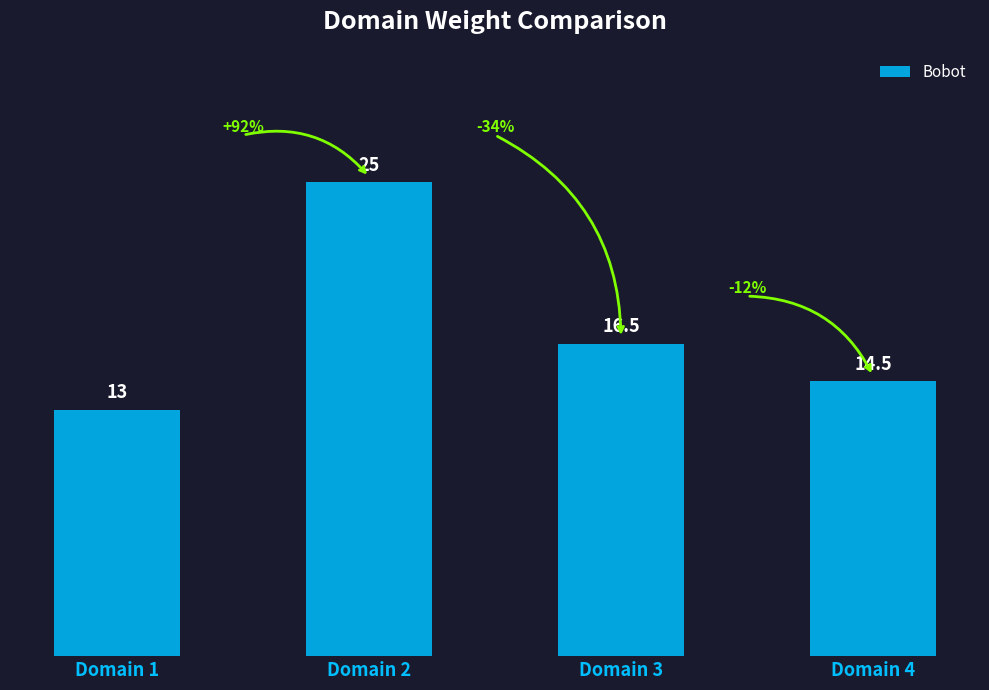

Rank the categories by value from highest to lowest.

Domain 2, Domain 3, Domain 4, Domain 1